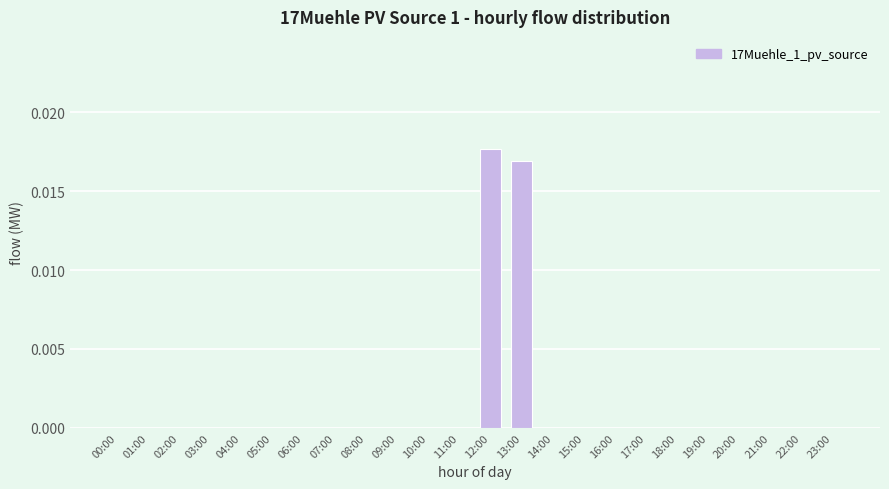

Which label corresponds to the largest value in the chart?

12:00